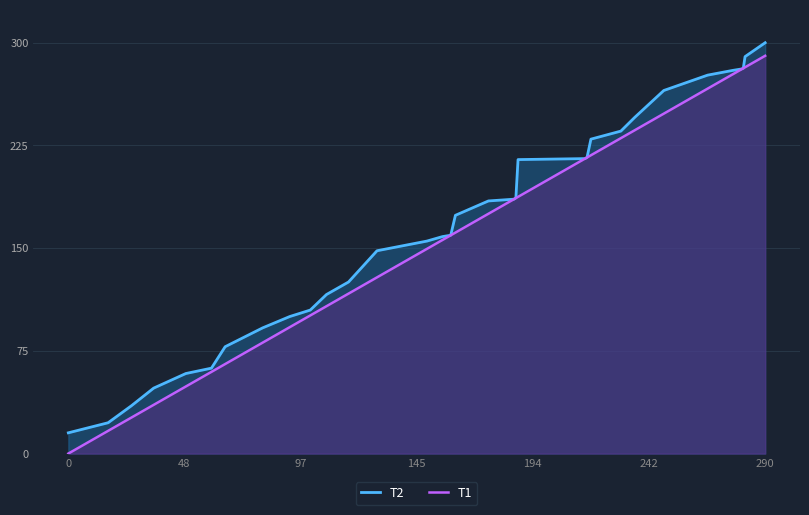

Which series has the largest range (max minus min)?

T1